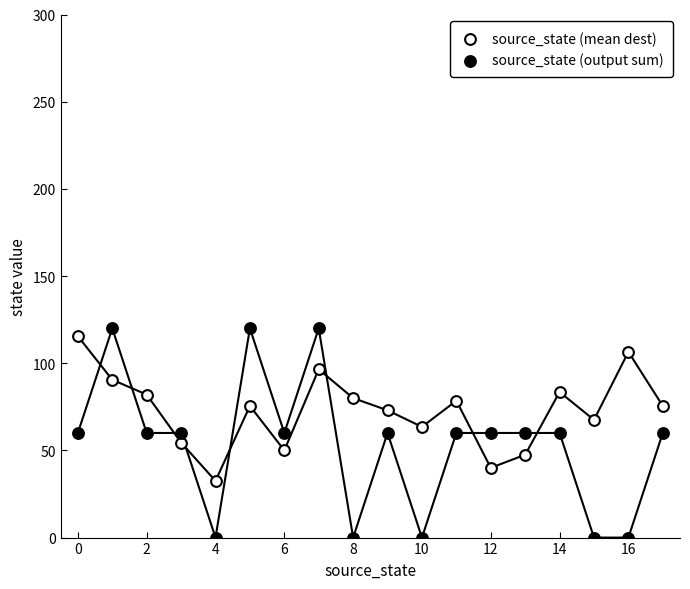

Which series has the largest Y range (max minus min)?

source_state (output sum)